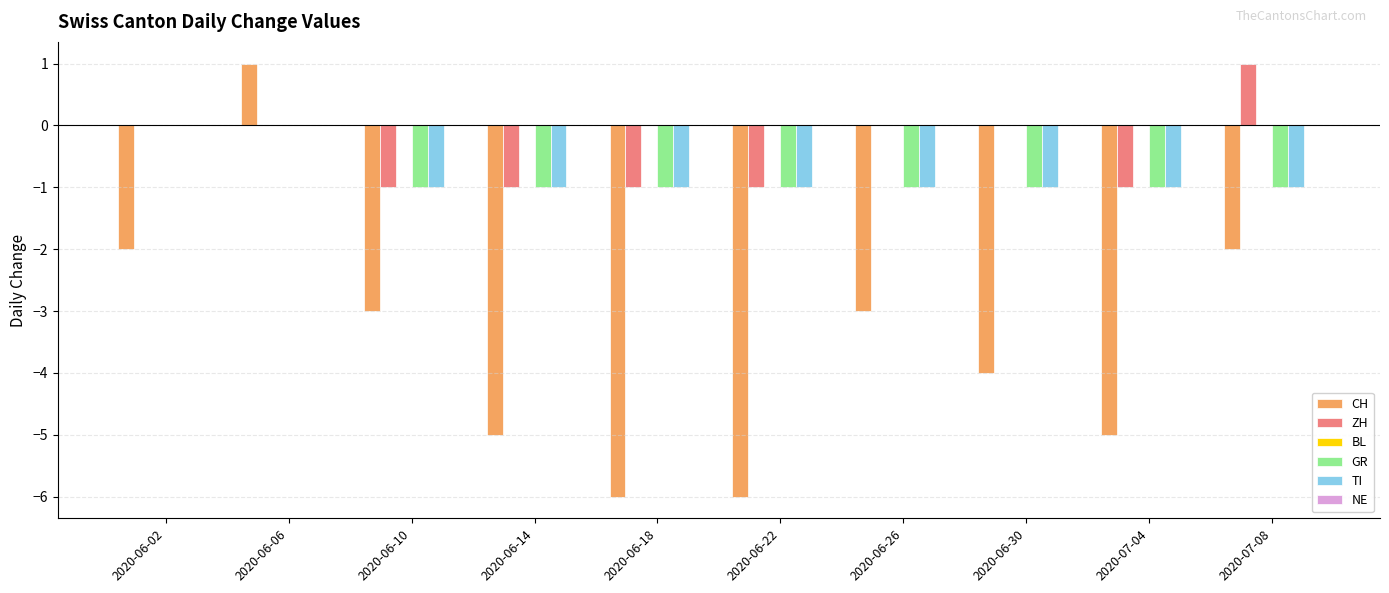

At which label does CH reach its peak?

2020-06-06